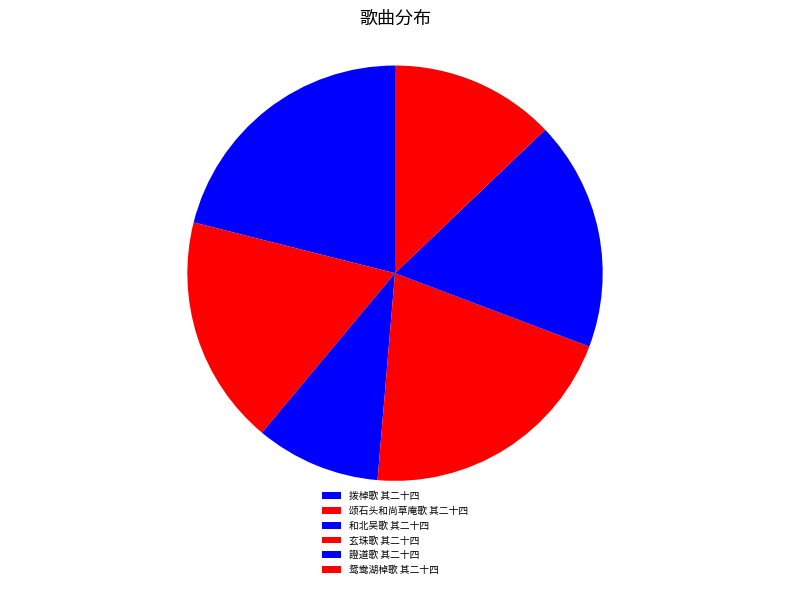

Does 颂石头和尚草庵歌 其二十四 account for over 50% of the chart?

No